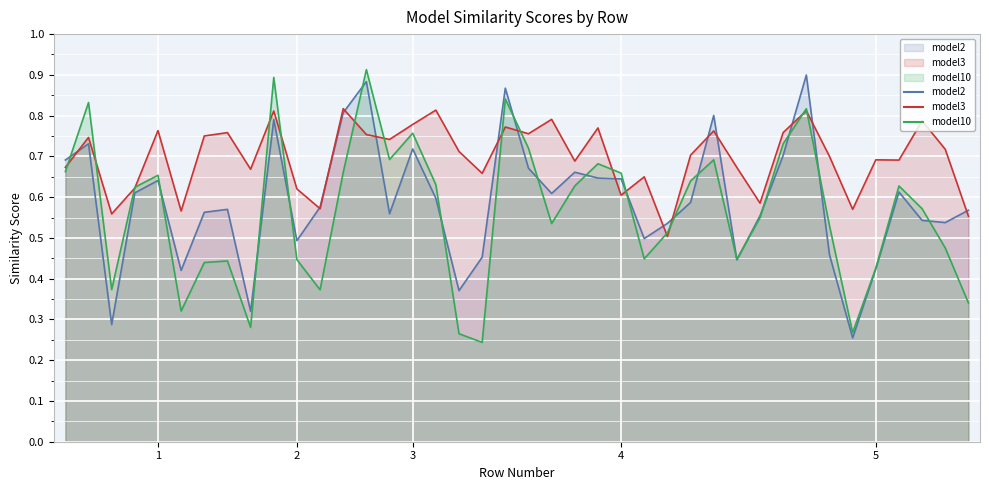

How many lines are shown in the chart?

3